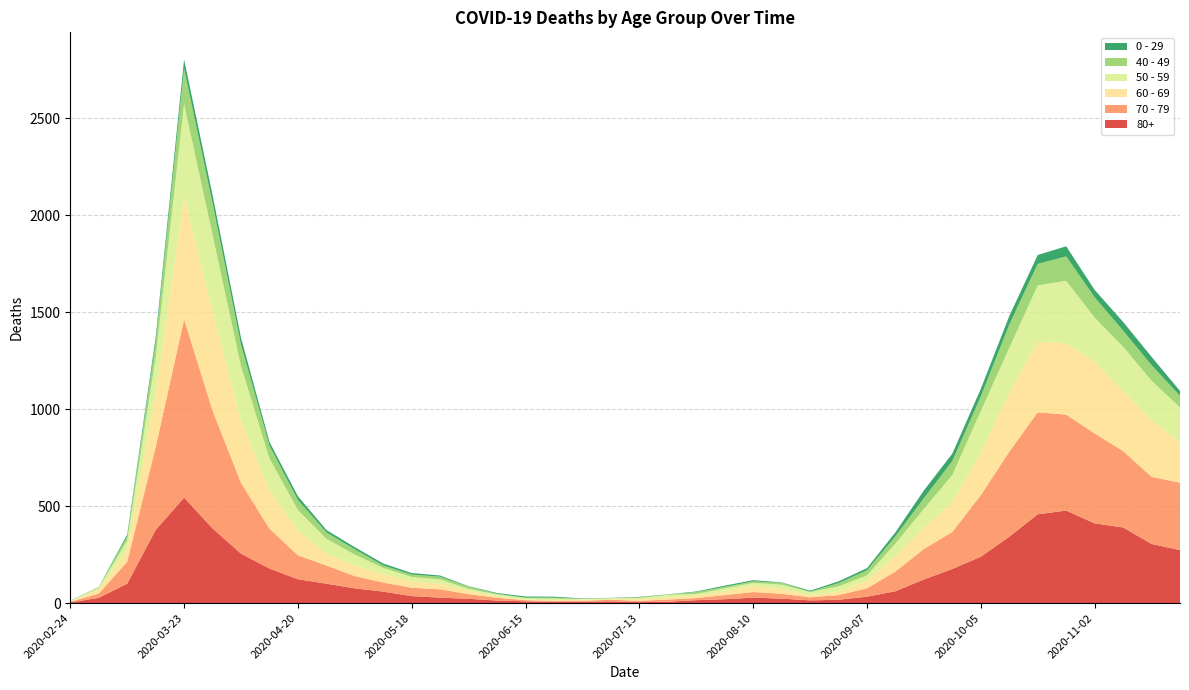

Reading left to right, what are all the values shown in this chart?

80+: 3	27	100	377	544	385	255	178	123	100	76	59	36	28	22	13	9	6	7	9	5	7	15	20	28	23	14	17	33	61	122	176	239	342	458	477	411	390	305	273
70 - 79: 4	22	113	427	920	608	365	206	123	94	63	47	43	43	24	14	6	5	5	8	7	11	11	21	29	25	16	24	43	102	157	191	318	439	526	495	464	394	346	348
60 - 69: 2	22	61	272	634	514	320	199	128	63	54	42	33	28	18	8	3	3	6	3	8	12	13	19	31	25	12	17	39	80	112	152	221	305	364	368	370	310	294	206
50 - 59: 3	7	48	190	475	392	281	163	106	75	57	33	23	23	9	10	8	9	3	5	6	12	8	16	16	22	15	28	28	64	95	142	212	230	290	322	227	228	202	182
40 - 49: 0	5	21	79	183	163	111	66	51	33	27	13	12	14	12	3	2	5	1	1	4	2	10	8	8	10	2	17	26	38	55	72	76	120	111	126	105	83	80	60
0 - 29: 1	0	10	25	47	42	36	19	20	12	11	10	8	6	2	4	6	5	2	1	2	1	3	6	6	2	5	9	11	20	40	38	39	44	46	52	38	45	43	25